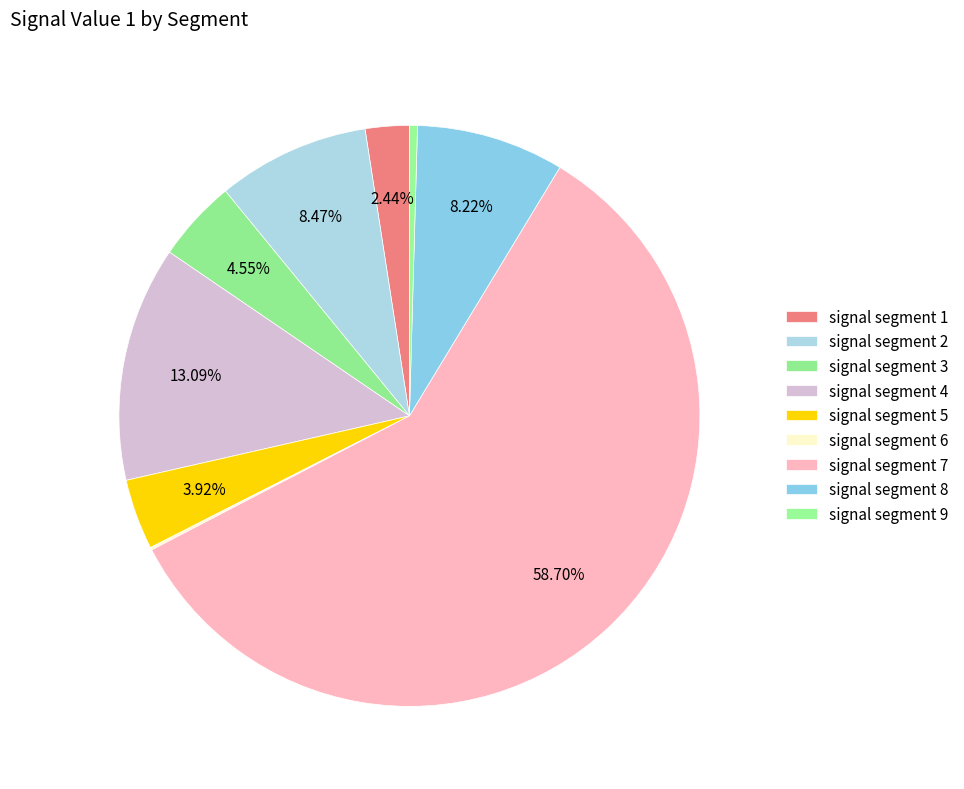

What portion of the pie excludes signal segment 6?

99.9%